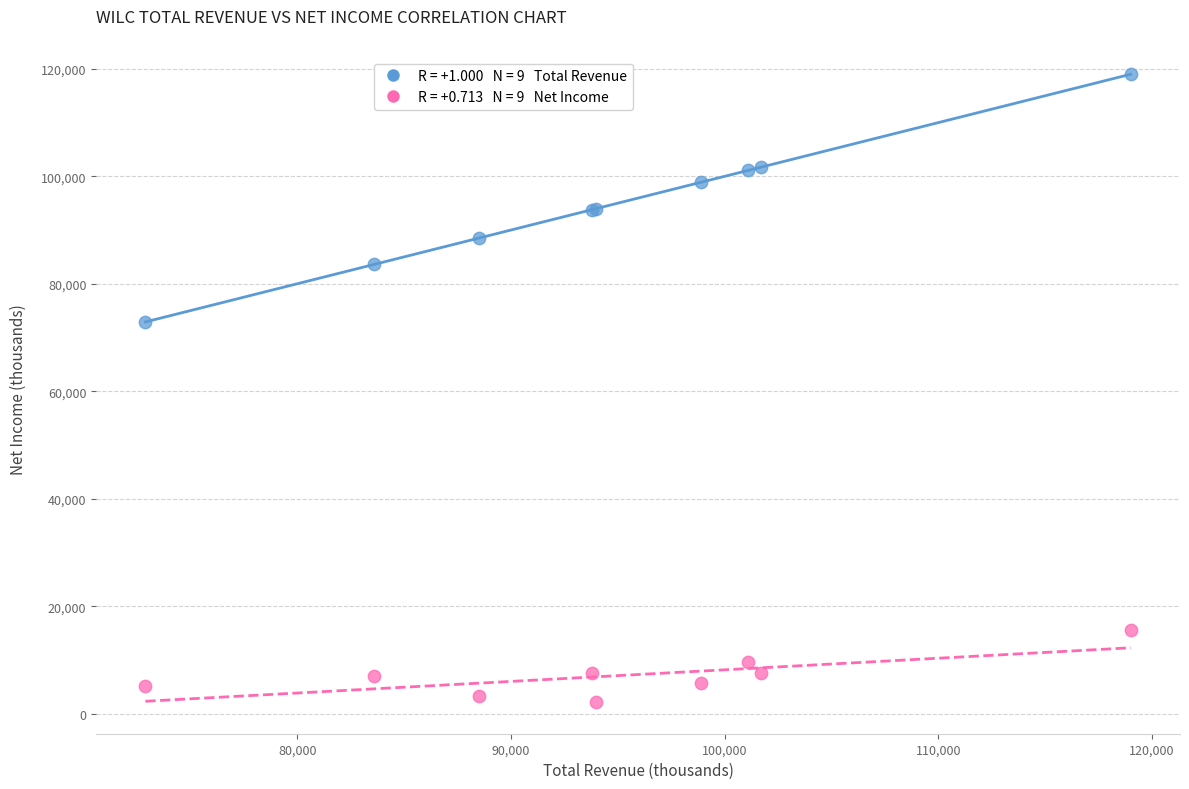

Across all series, what Y value is closest to 60550?

72900